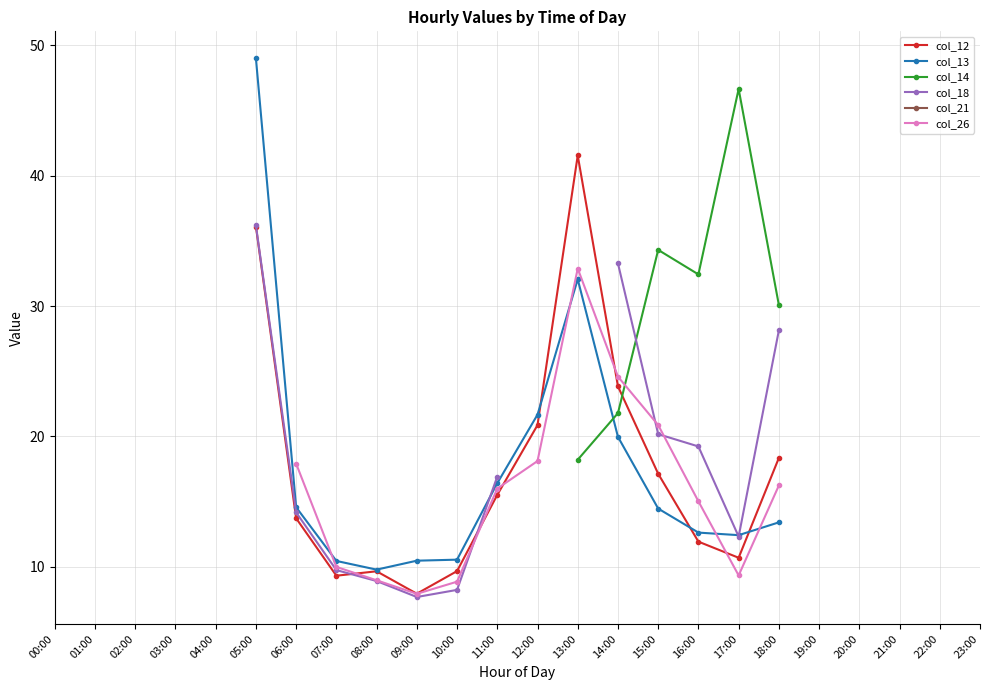

What is the smallest value displayed?

7.7